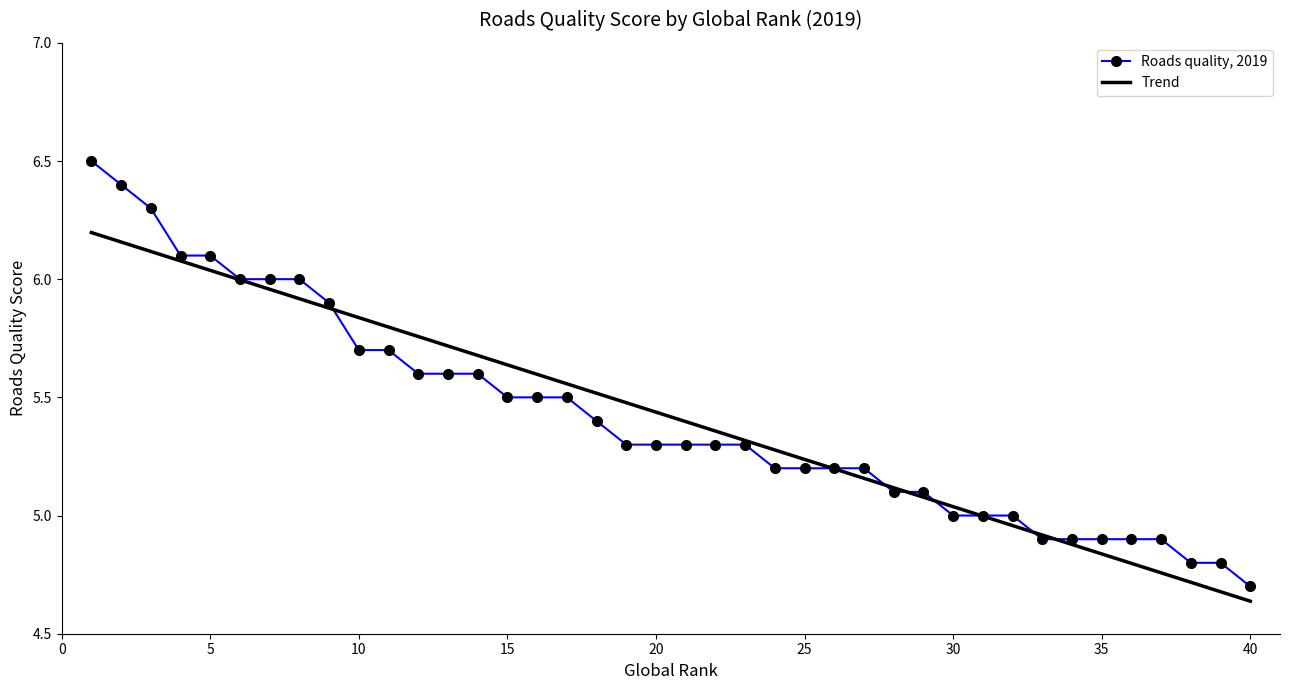

What is the maximum value for Roads quality, 2019?

6.5